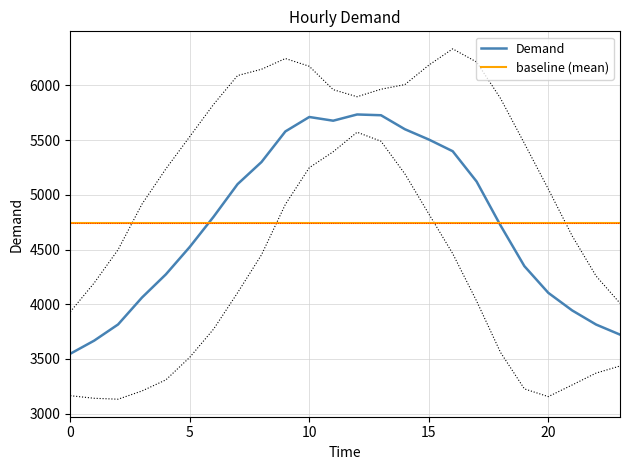

How many data points in Demand are above 4801?

11